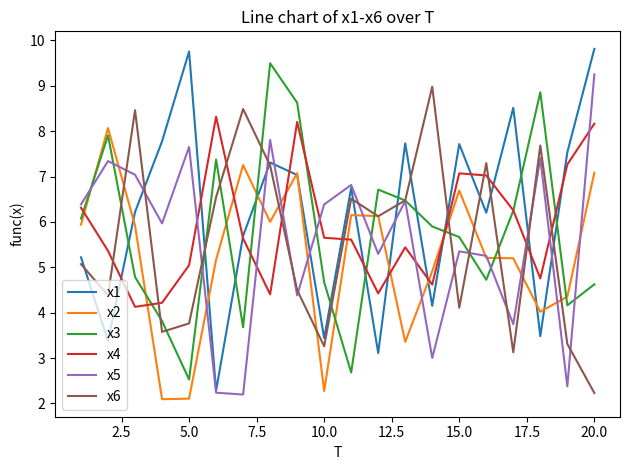

True or false: x6 and x1 cross at least once.

True